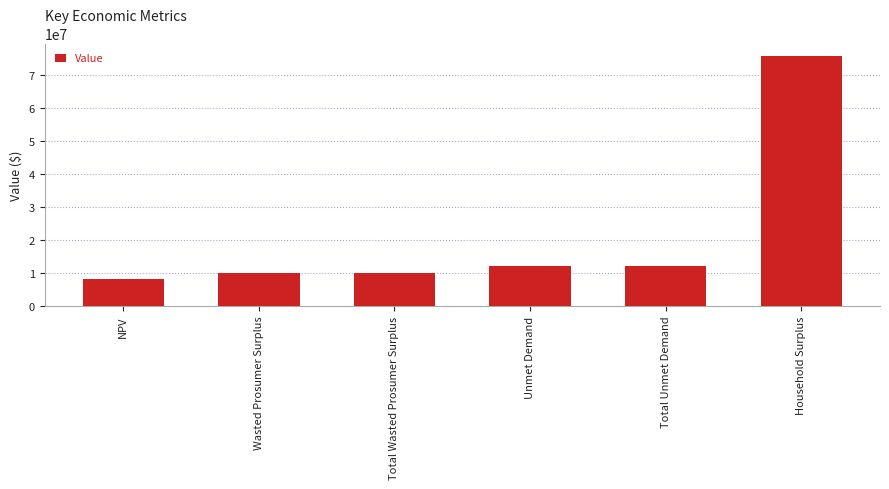

What is the label of the 1st bar from the left?

NPV